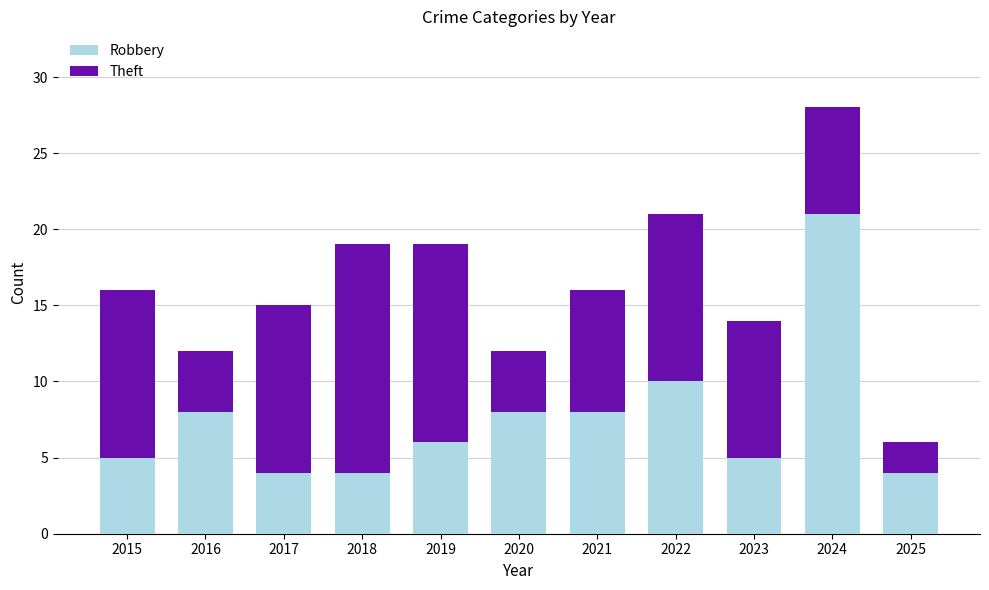

What is the value of the Robbery bar at the 4th from the left?

4